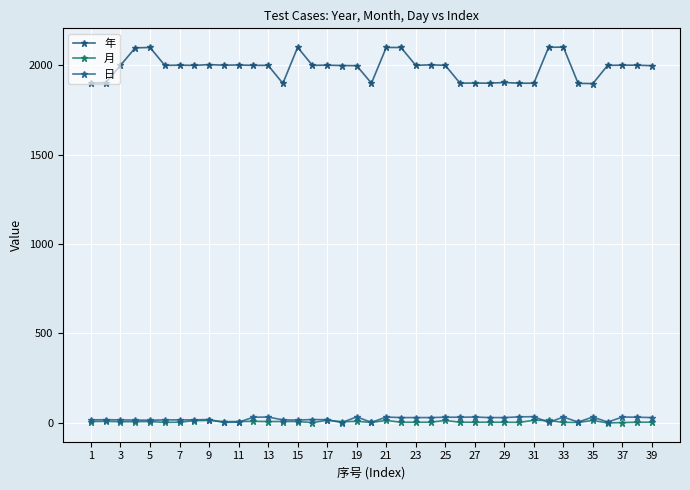

What are all the series names shown in the legend?

年, 月, 日